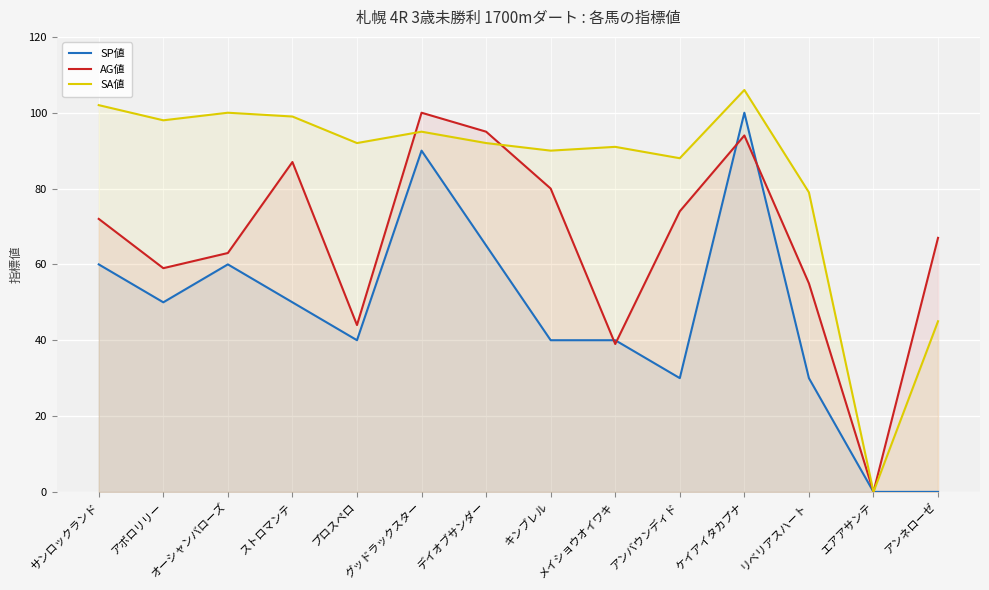

What is the highest value of the SA値 series?

106